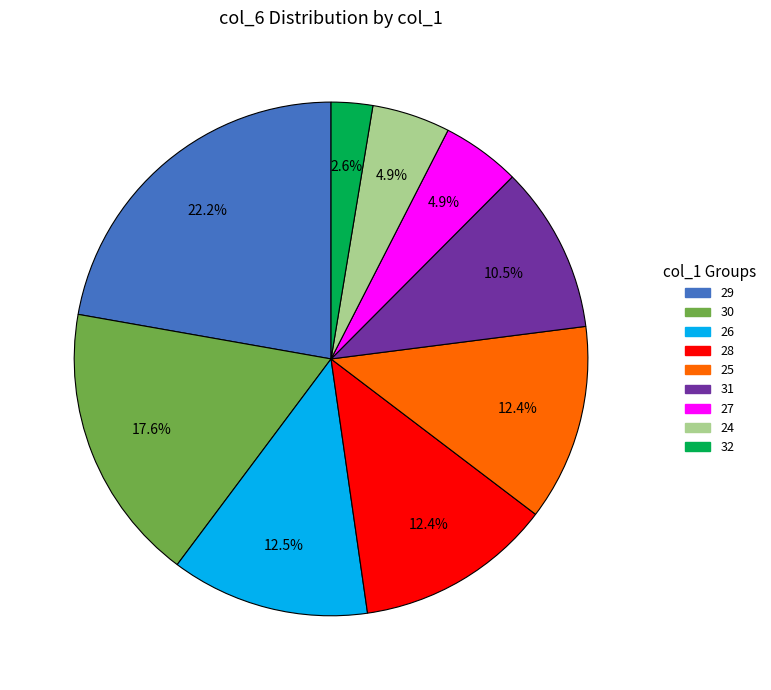

Combined, do 29 and 26 account for over 50%?

No